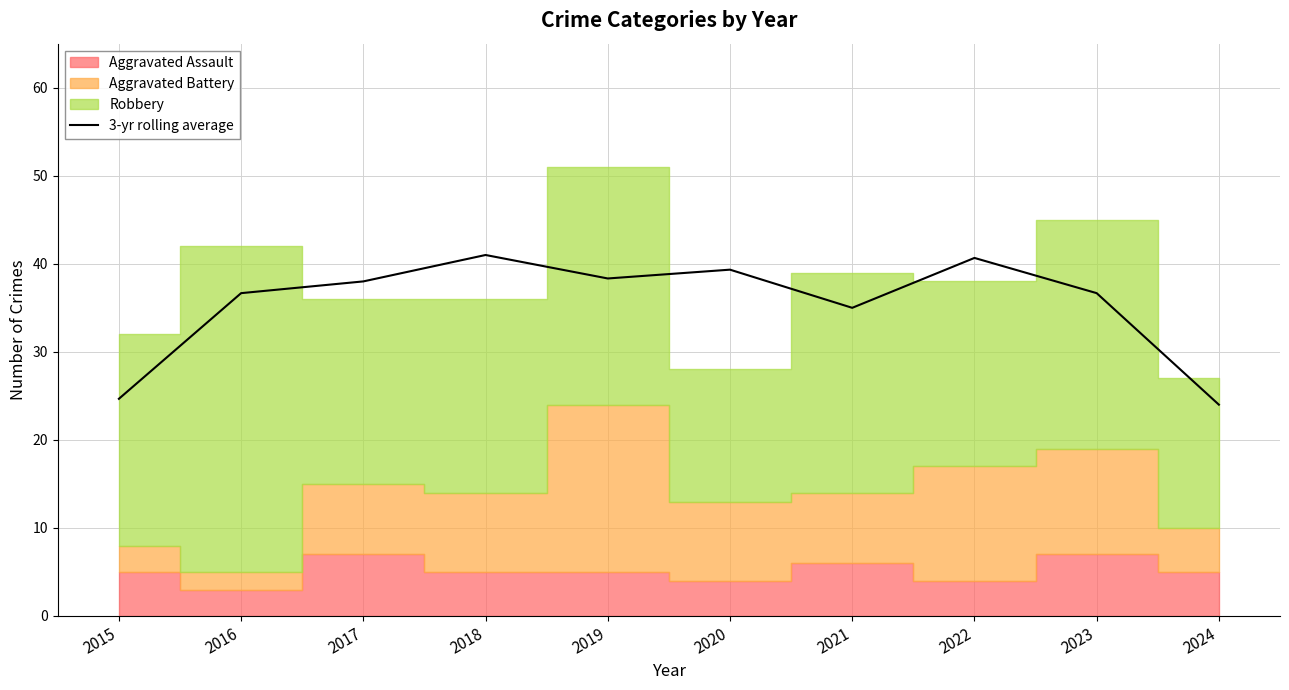

How many lines are shown in the chart?

1